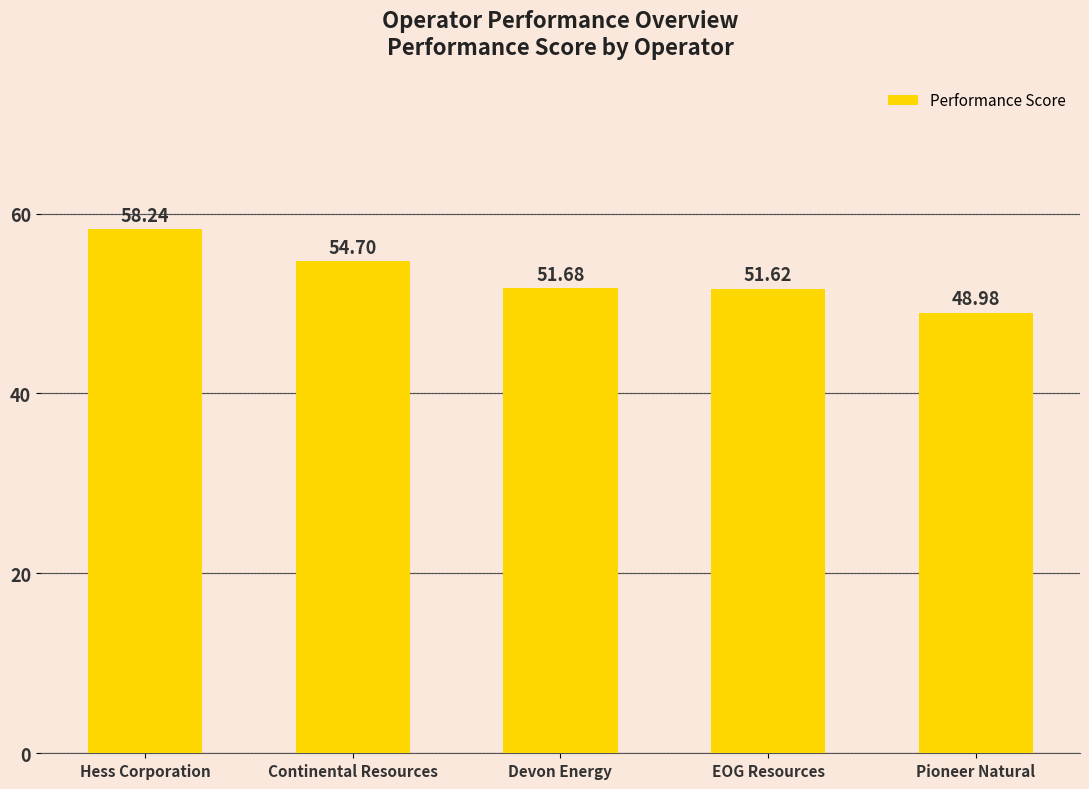

What is the label of the 5th bar from the left?

Pioneer Natural